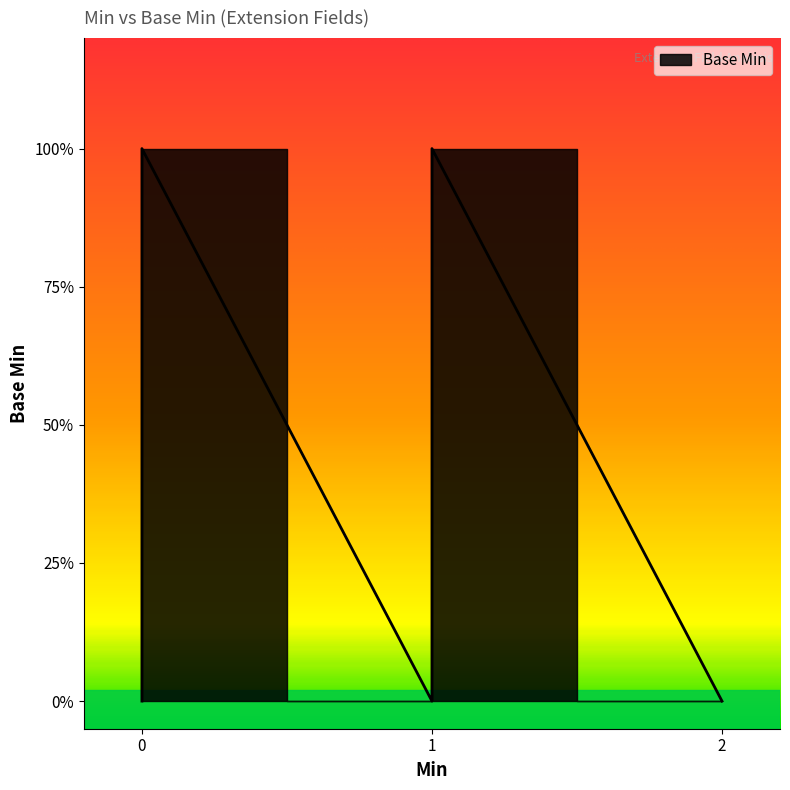

What is the sum of all values?

4